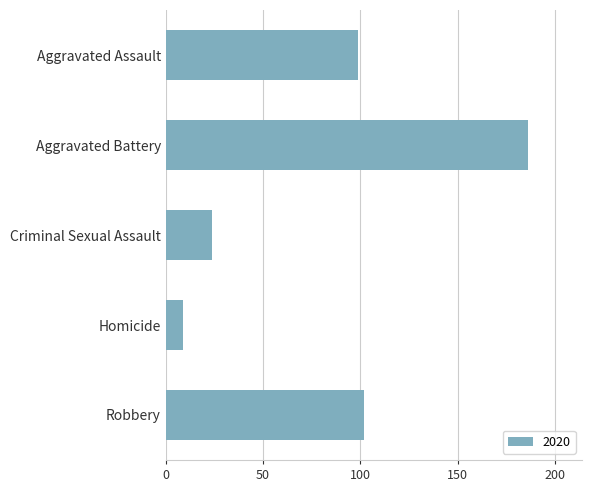

What is the greatest value displayed?

186